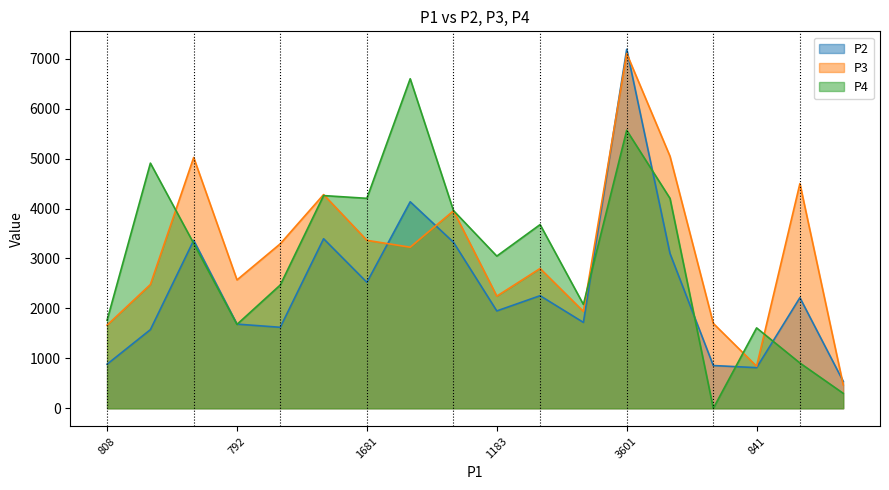

How many data points in P4 are less than 3302?

9